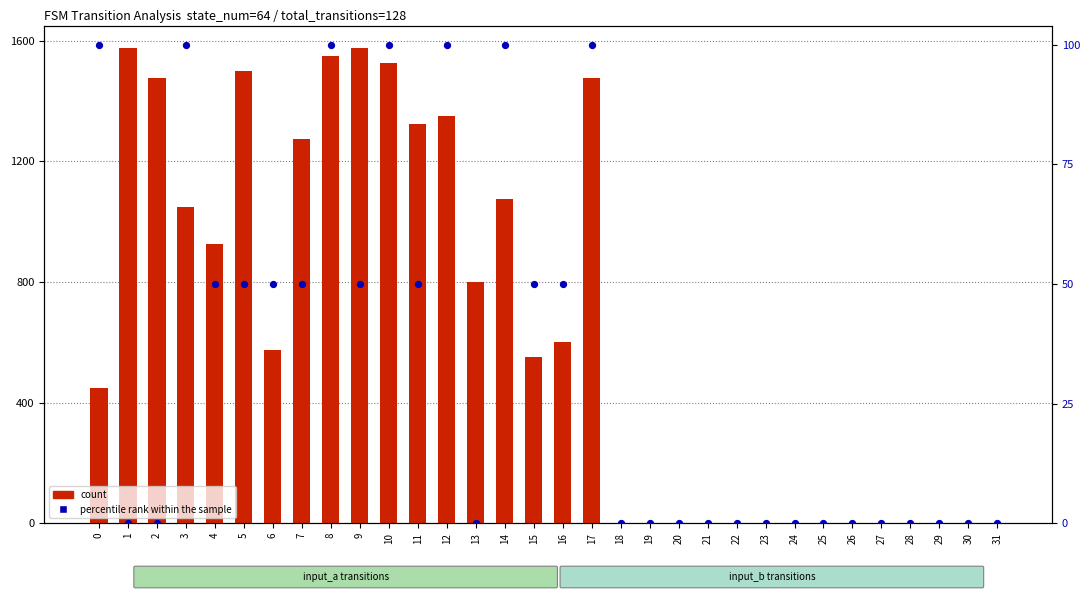

Which series has the largest total across all categories?

count